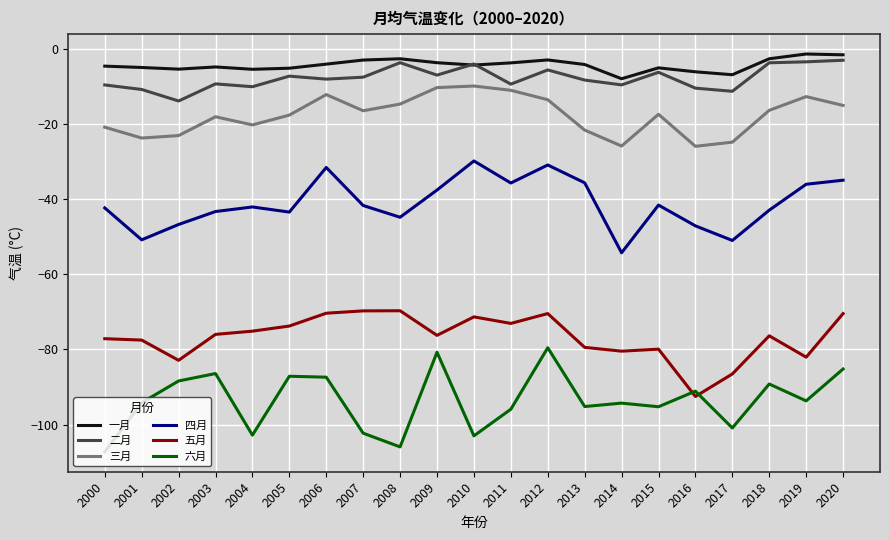

What is the difference between the highest and lowest values at 2008?

103.2